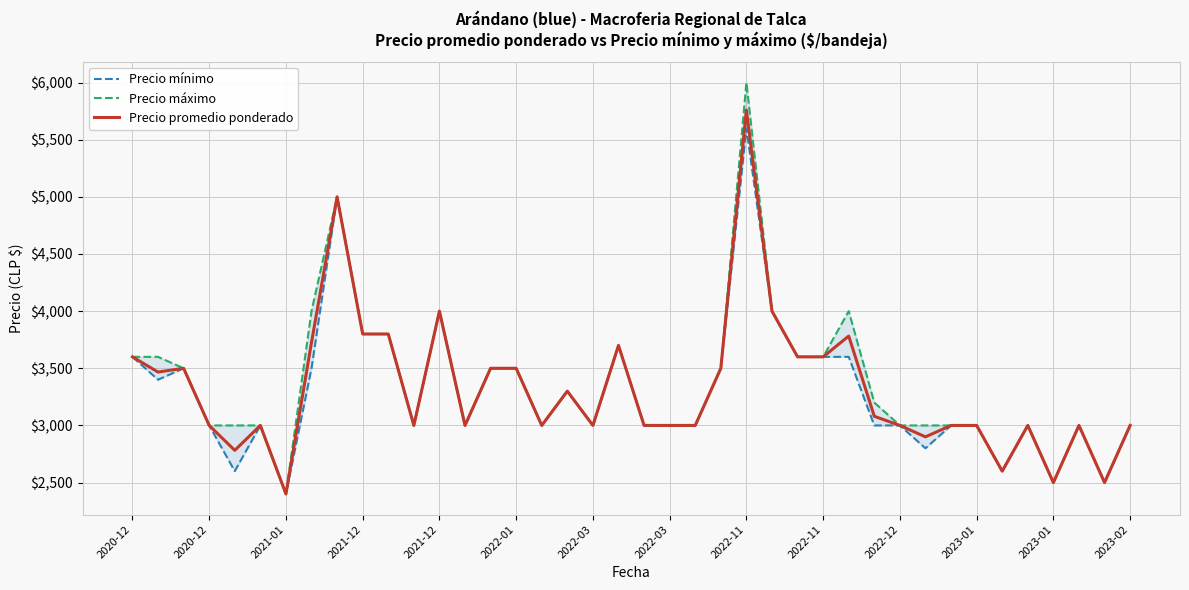

What is the maximum value shown in the chart?

6000